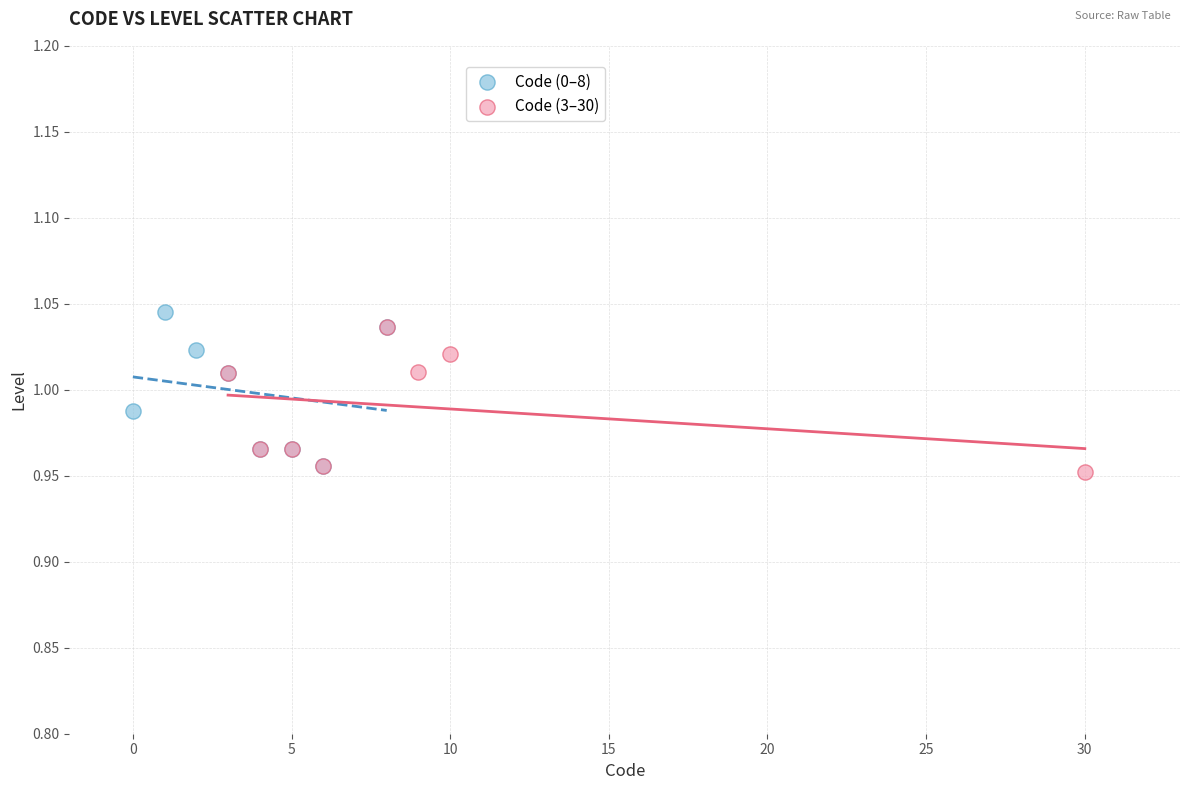

Which series contains the lowest Y value?

Code (3–30)